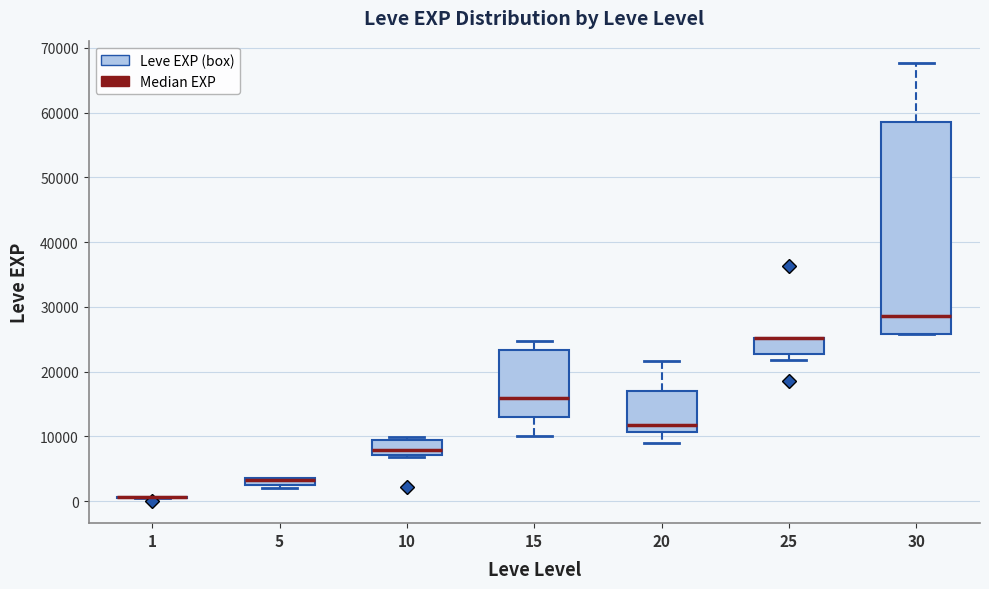

Which box is the tallest, from its lower edge to its upper edge?

30